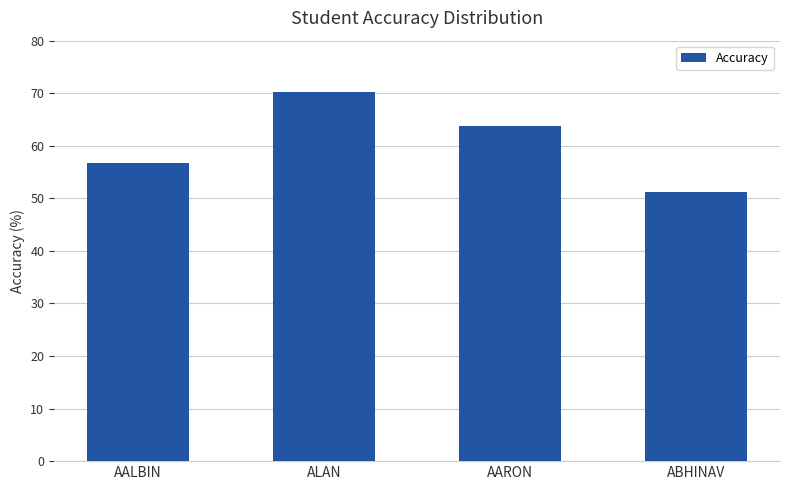

Are the bars horizontal?

No